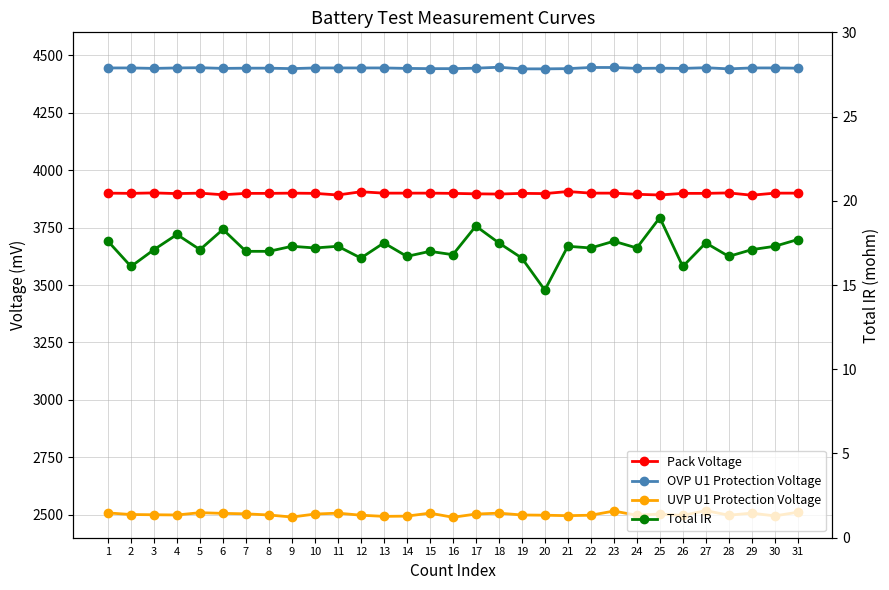

Where does the Total IR series first go above 17?

1